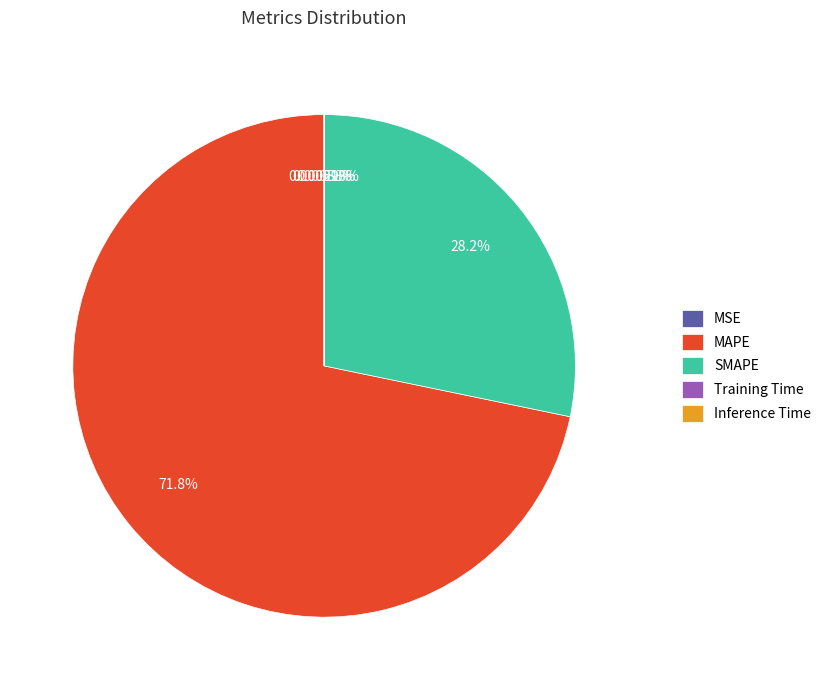

Which slice is the largest?

MAPE